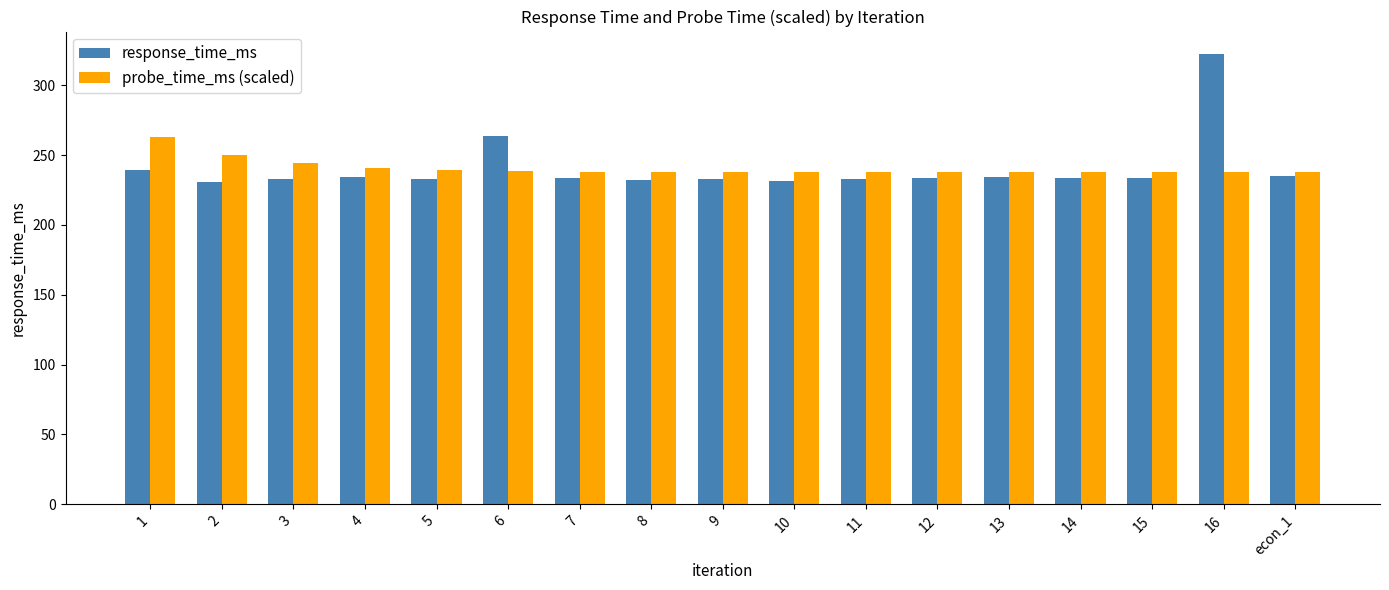

What is the minimum value shown in the chart?

230.7